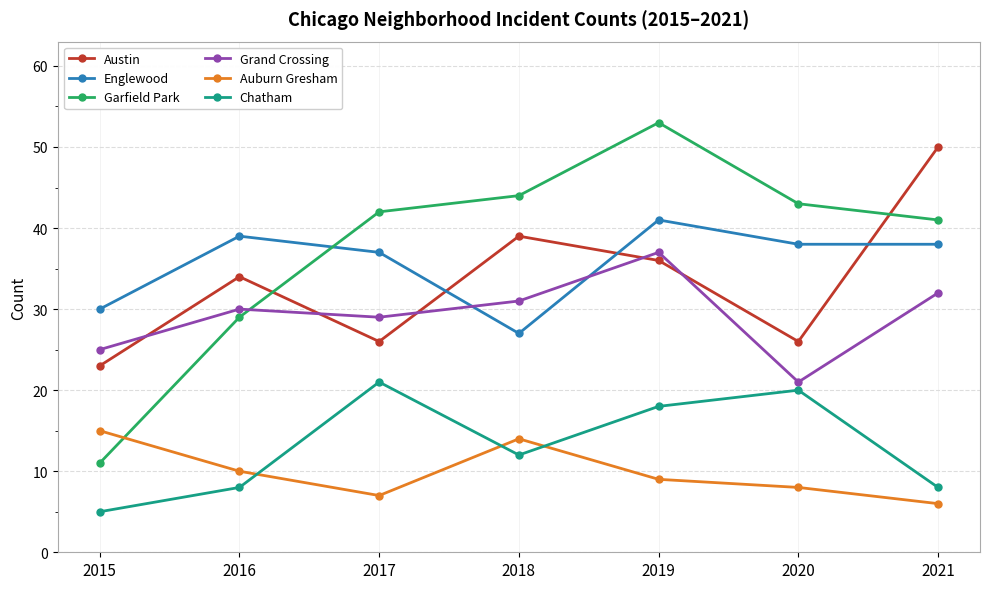

What is the smallest value displayed?

5